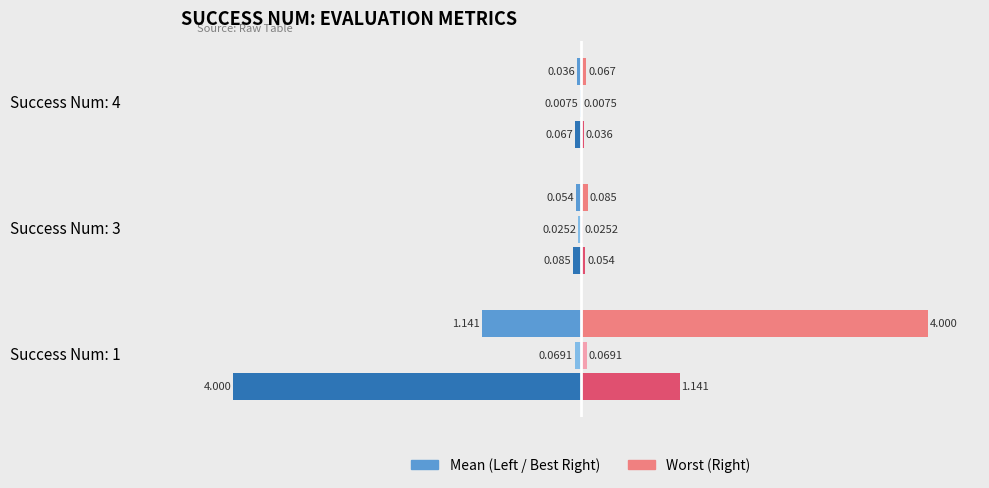

What is the value of the mean bar at the 2nd from the left?

-0.1